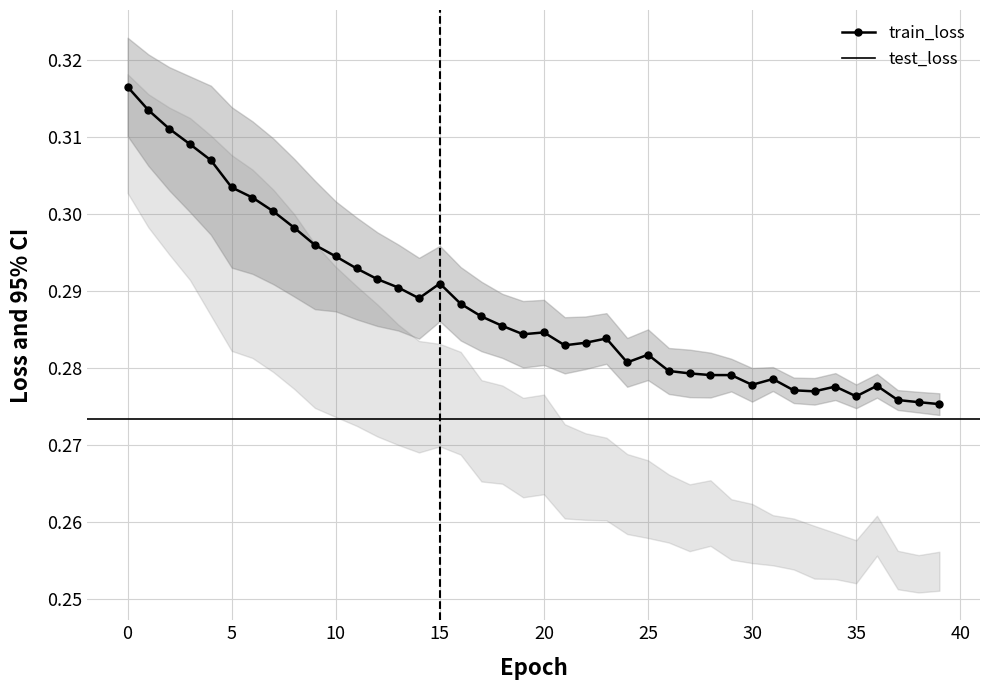

How many interior local valleys does the test_loss series have?

5